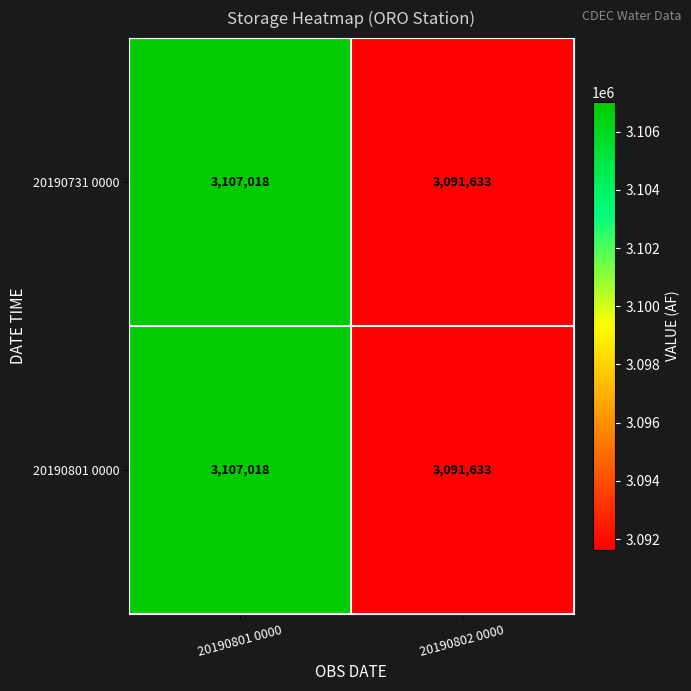

Read the 20190801 0000 value at 20190801 0000, to the nearest 100.

3107000